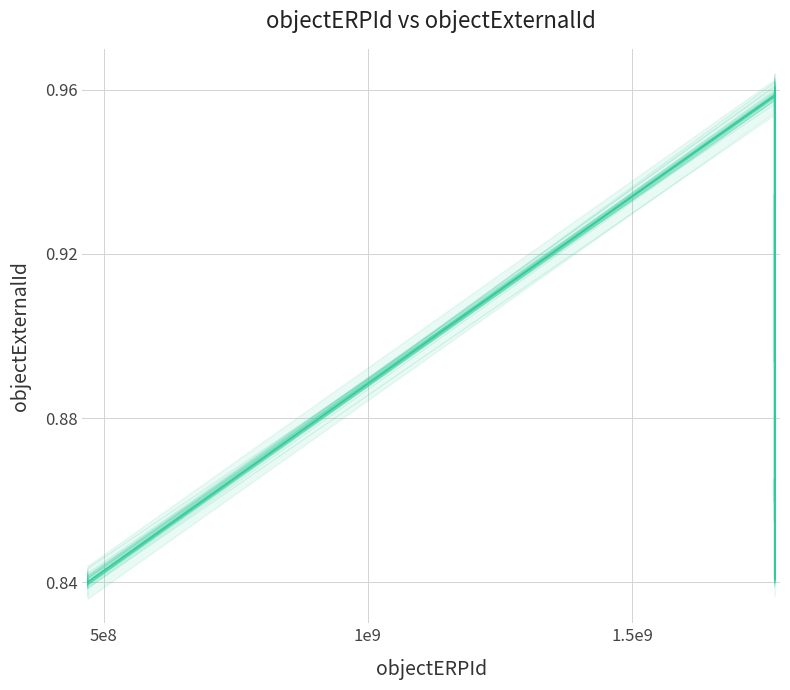

At which category does the chart reach its minimum across all series?

5e8